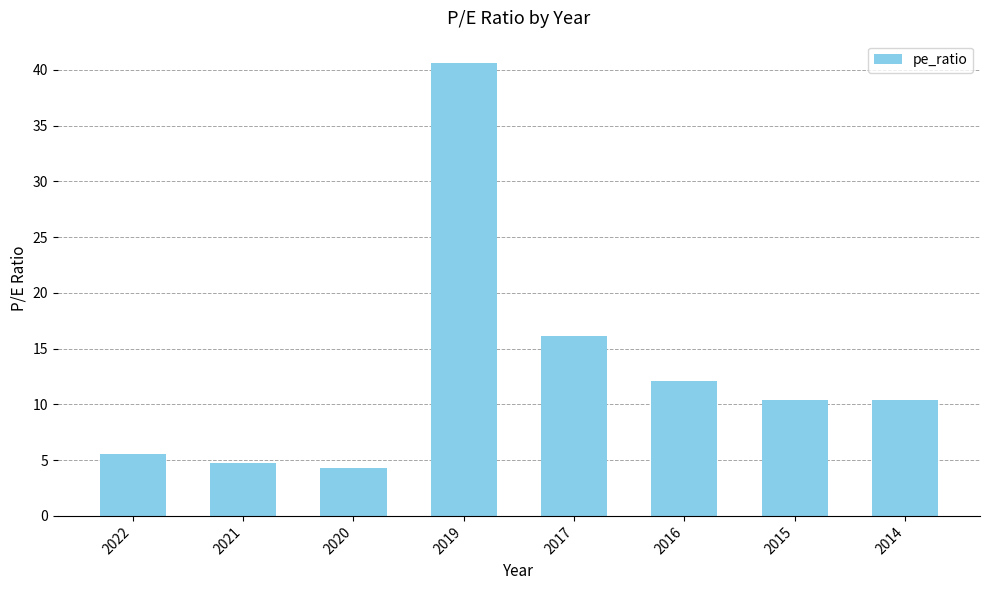

Between 2015 and 2019, which is larger?

2019